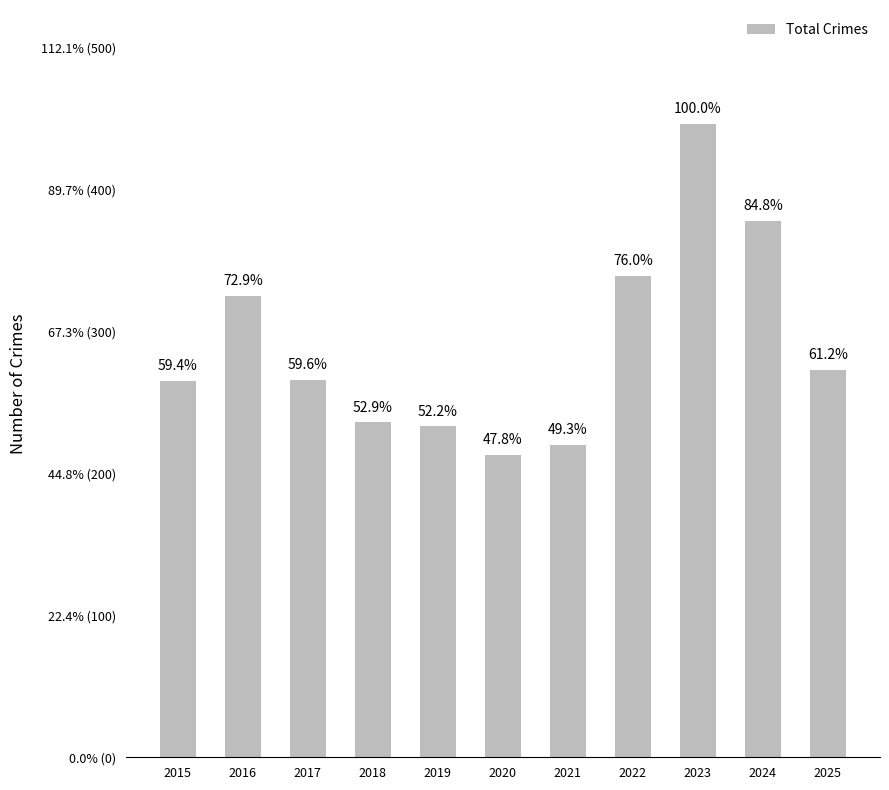

What is the difference between the values at 2016 and 2022?

14